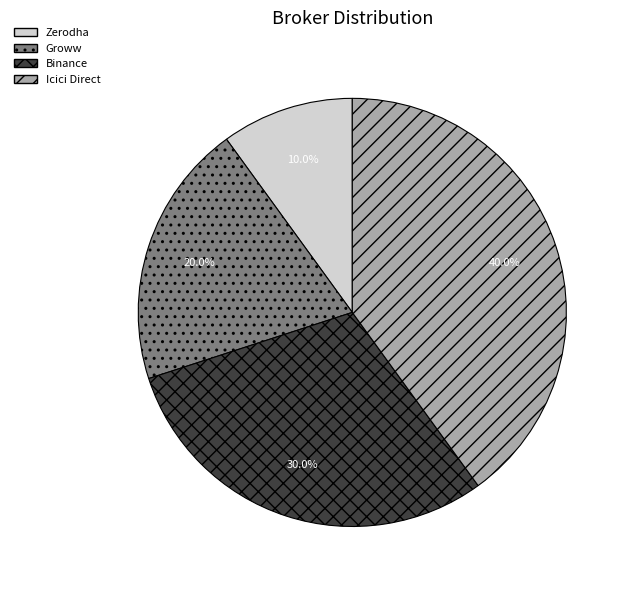

To the nearest percent, what is the combined percentage of Zerodha and Groww?

30%